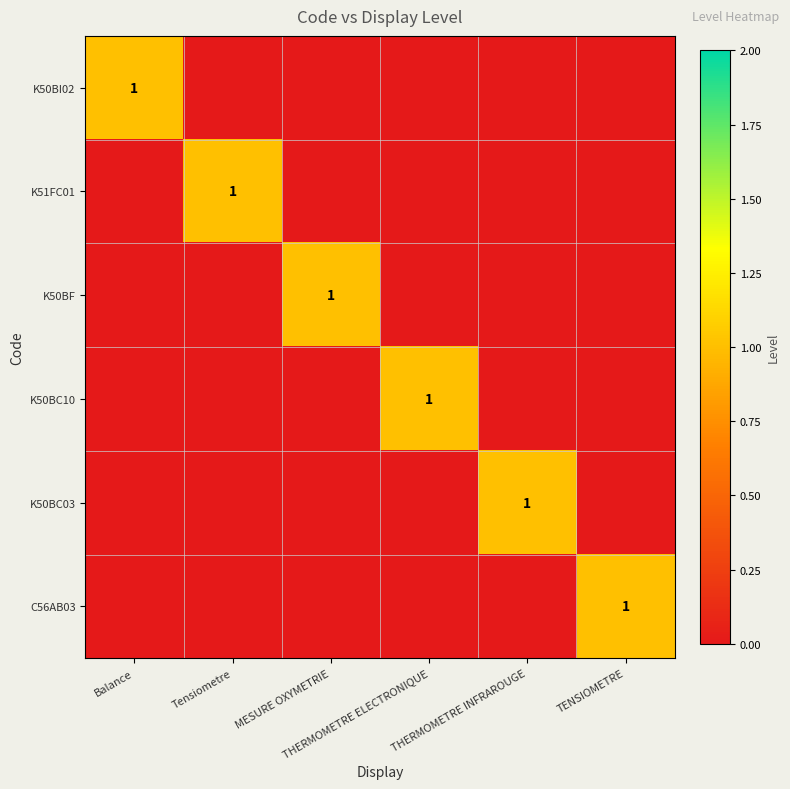

Which series has the largest total across all categories?

K50BI02